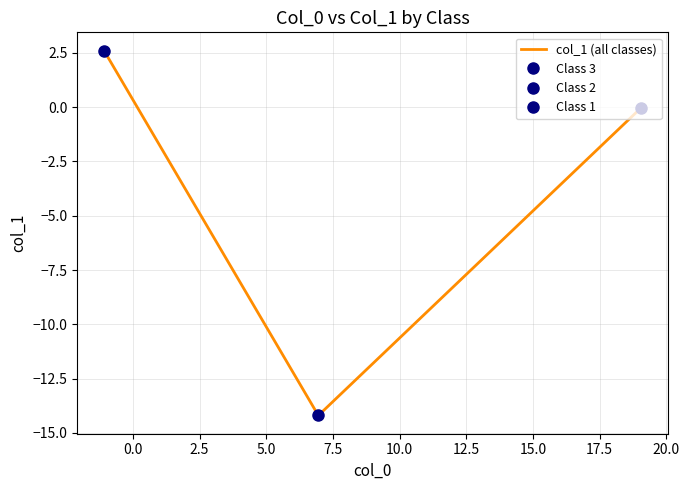

How many values are above zero?

1